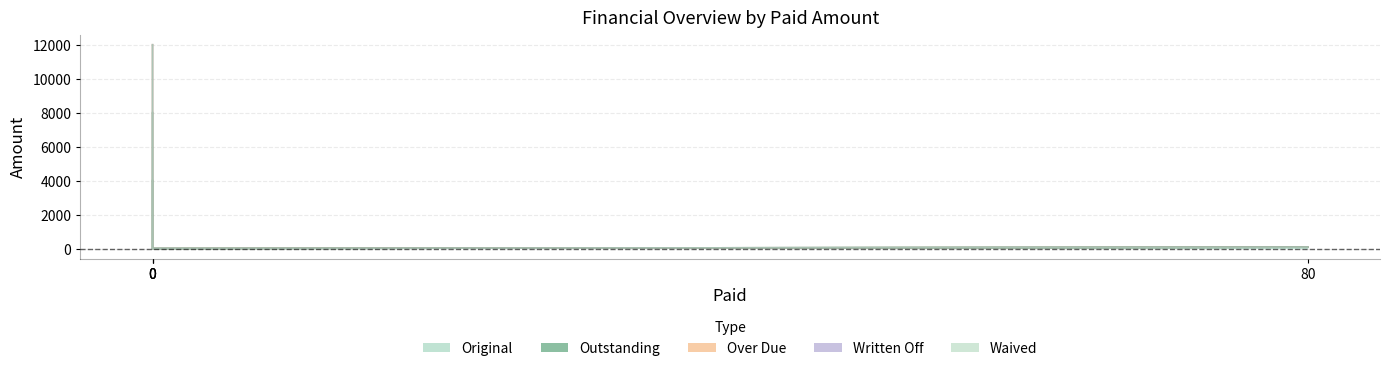

Read the Outstanding value at 0.

259.1